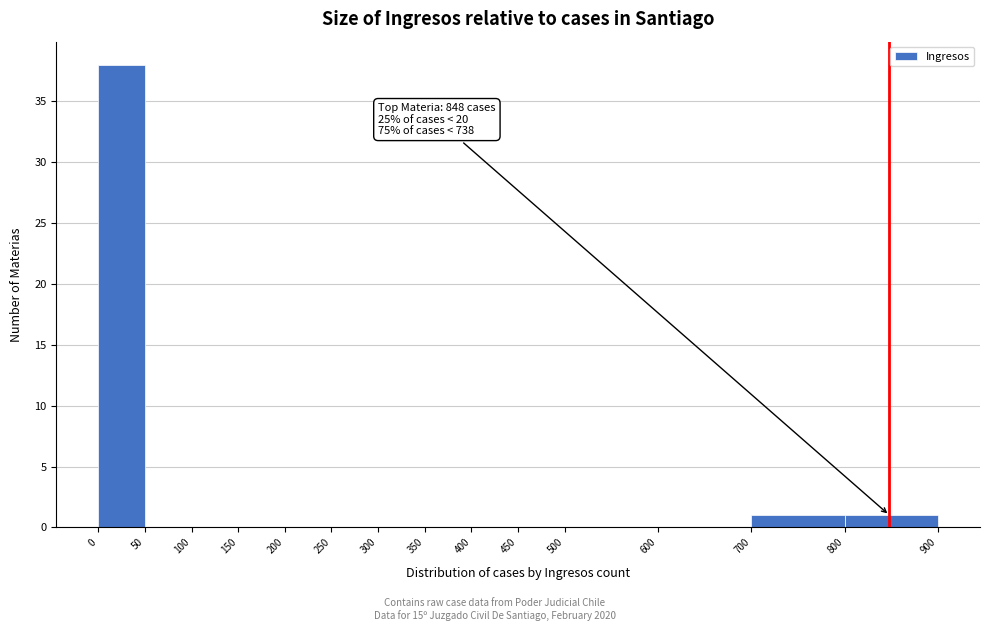

Over which range of the x-axis is the bar tallest?

0 to 50